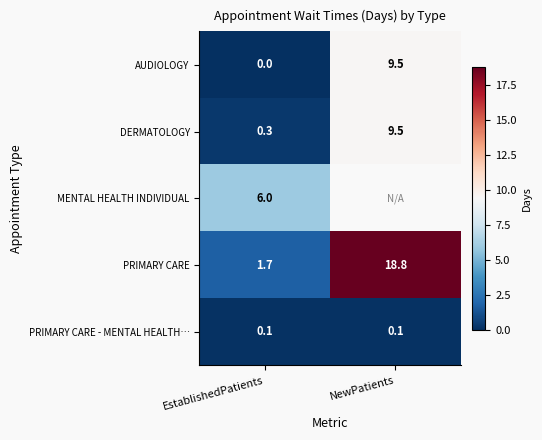

Rank the categories by PRIMARY CARE value from lowest to highest.

EstablishedPatients, NewPatients